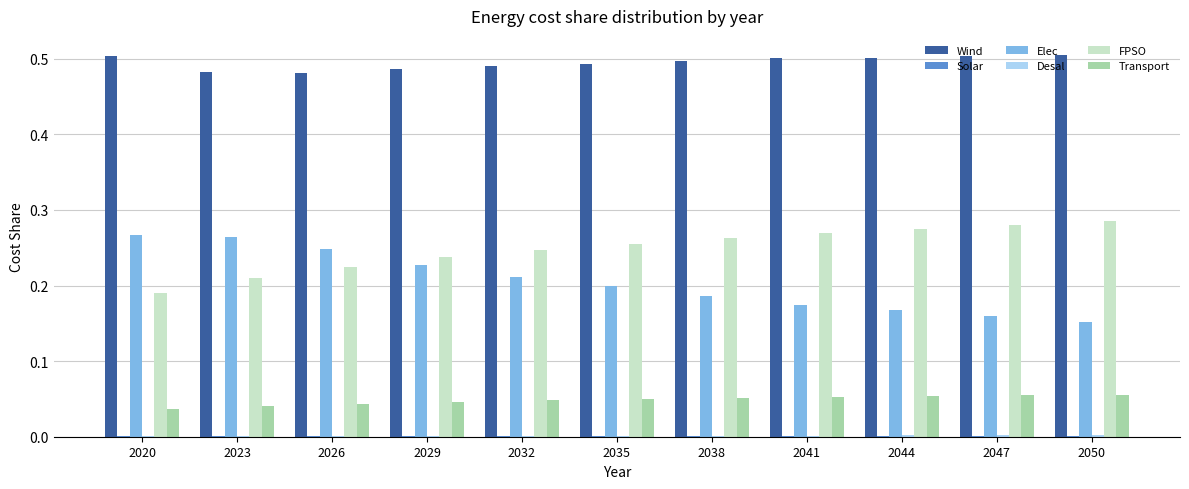

Is it true that FPSO equals 0.3 at 2020?

False